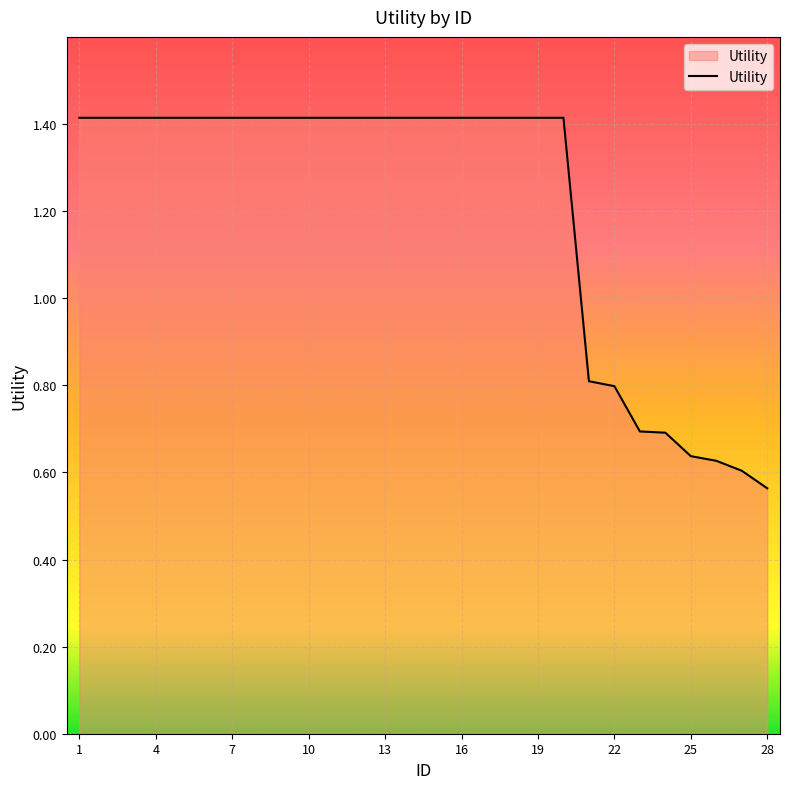

What is the maximum value shown in the chart?

1.4